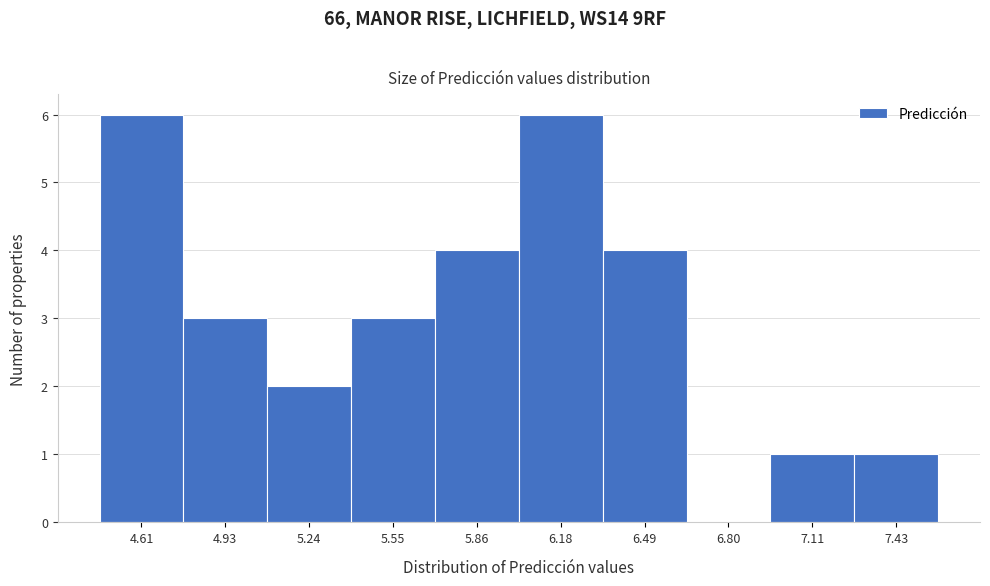

Reading left to right, transcribe all the data shown in this chart.

4.61=6	4.93=3	5.24=2	5.55=3	5.86=4	6.18=6	6.49=4	6.80=0	7.11=1	7.43=1